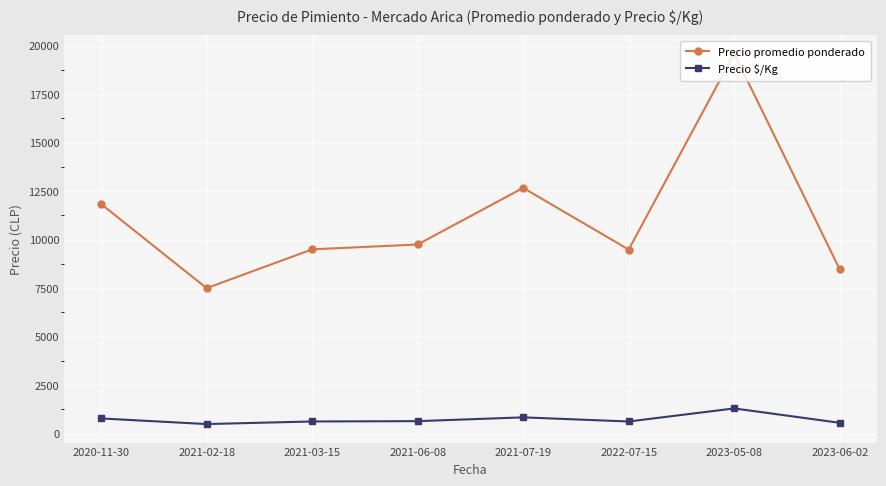

The value of Precio $/Kg at 2021-07-19 is 844.5. True or false?

True